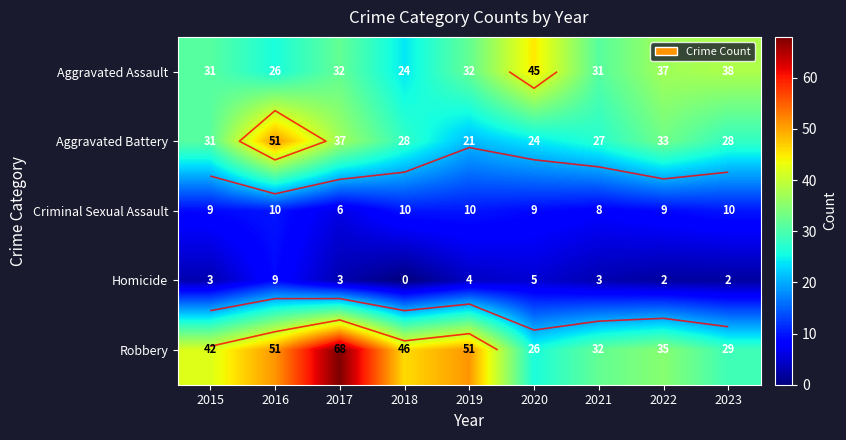

Which series changed the most between 2020 and 2022?

Aggravated Battery